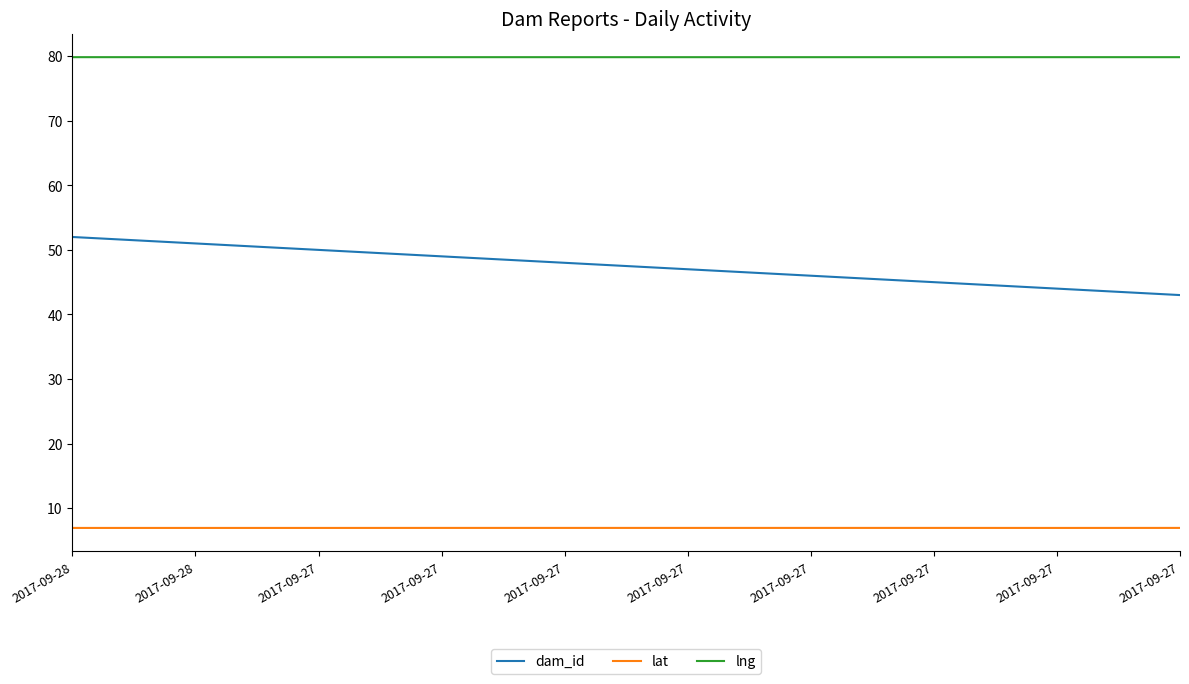

How many lines are shown in the chart?

3